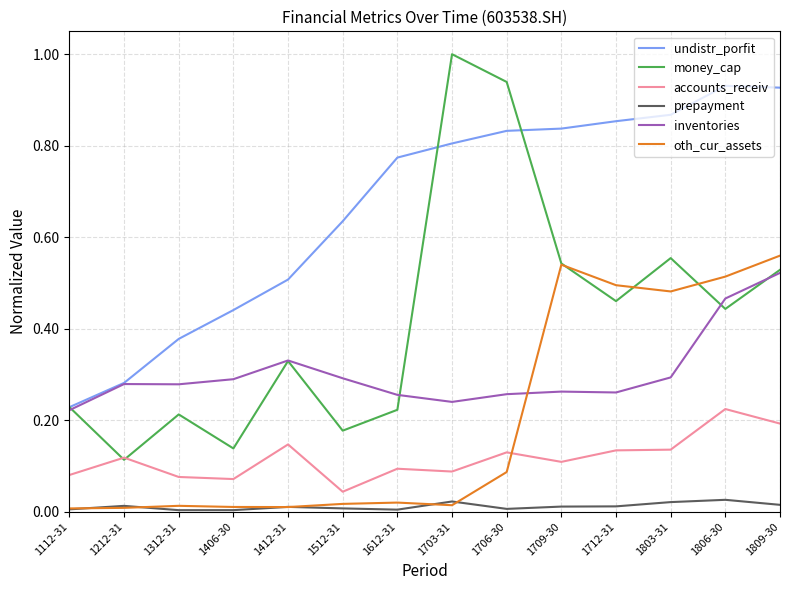

What position from the left is 1709-30?

10